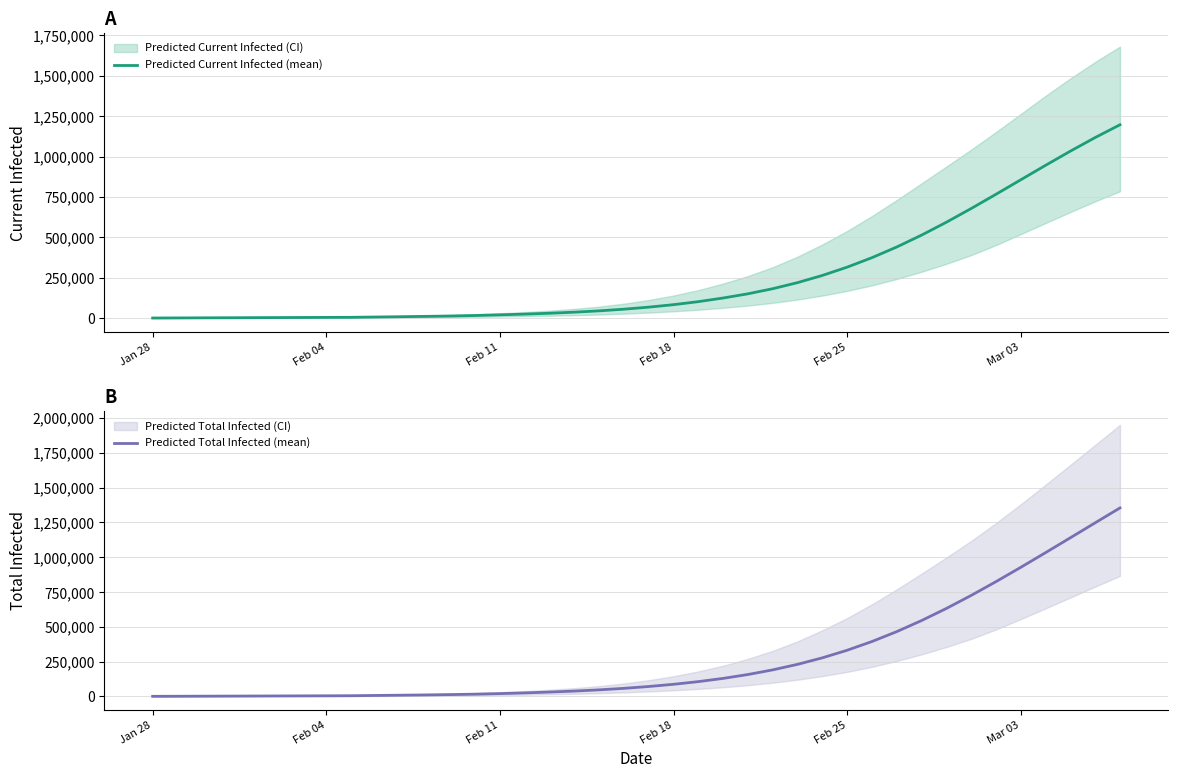

What is the maximum value for Predicted Current Infected (mean)?

1196535